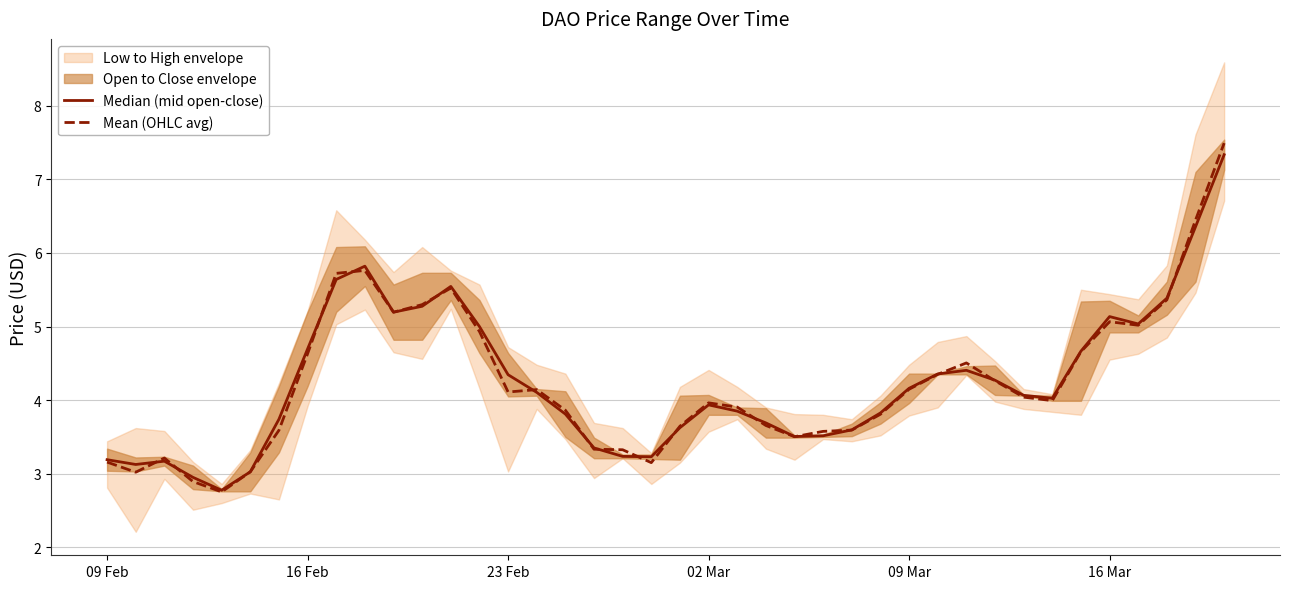

What value does the Mean (OHLC avg) series have at 09 Mar?

4.1